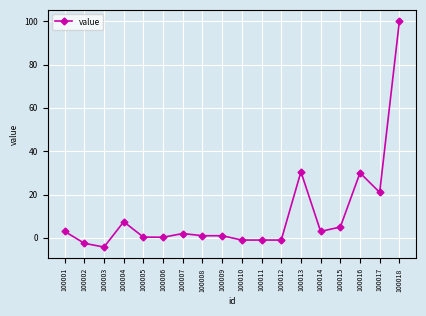

What is the change in value from 100004 to 100016?

+22.6